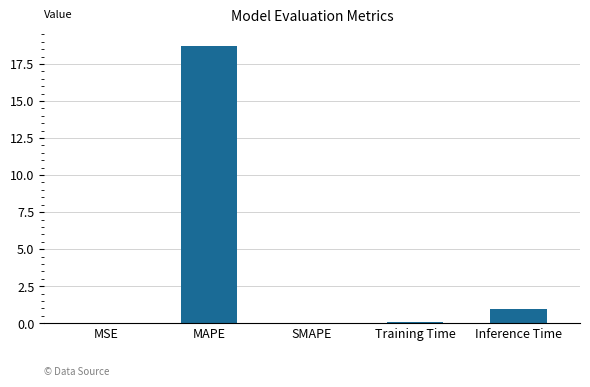

What is the change in value from MAPE to SMAPE?

-18.7